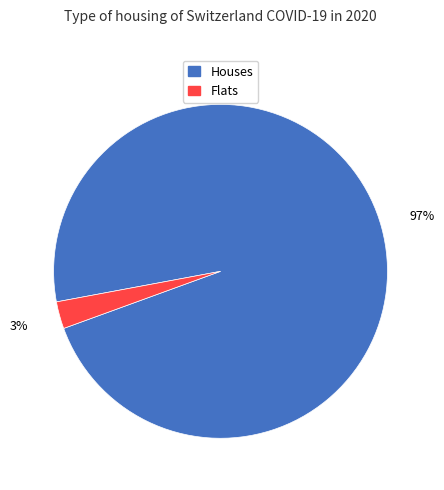

To the nearest percent, what is the average slice percentage?

50%